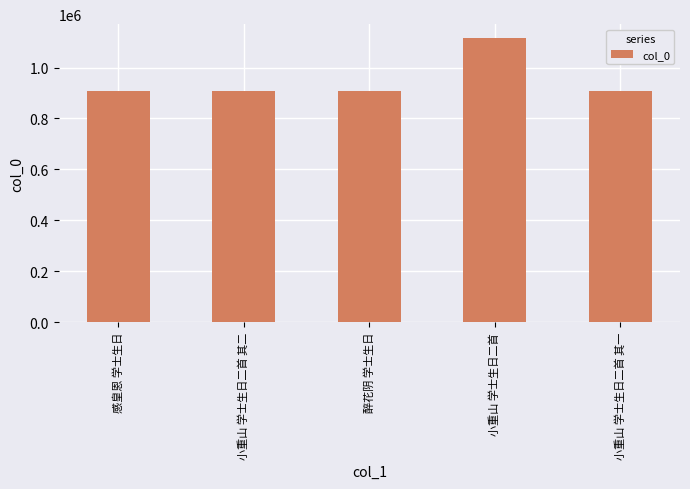

What is the ratio of the value at 小重山 学士生日二首 to the value at 小重山 学士生日二首 其一?

1.2